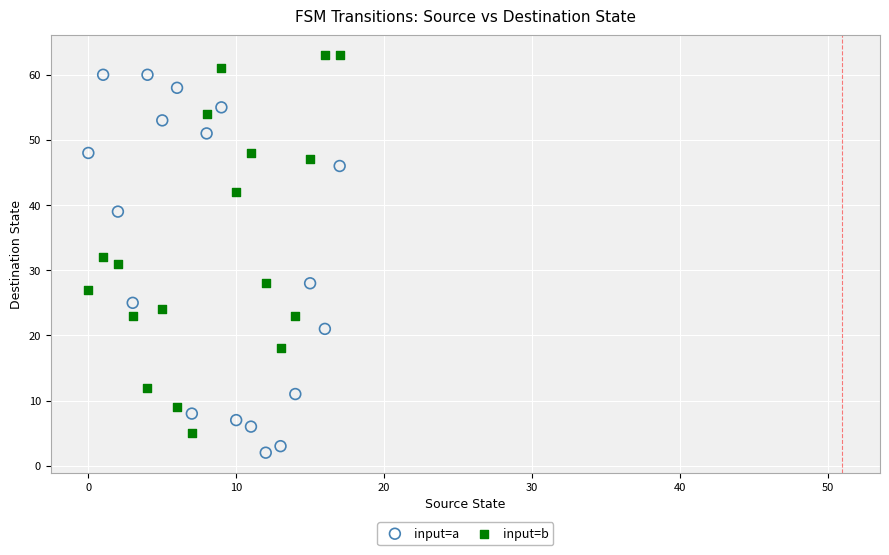

Which series reaches the minimum Y coordinate?

input=a